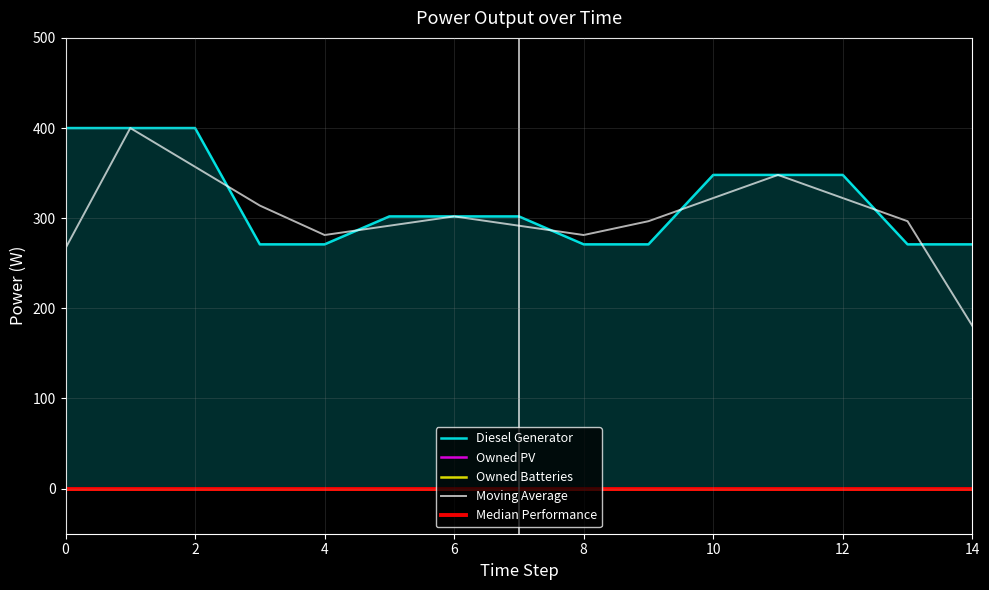

The Median Performance series shows 0.0 at 9. True or false?

True